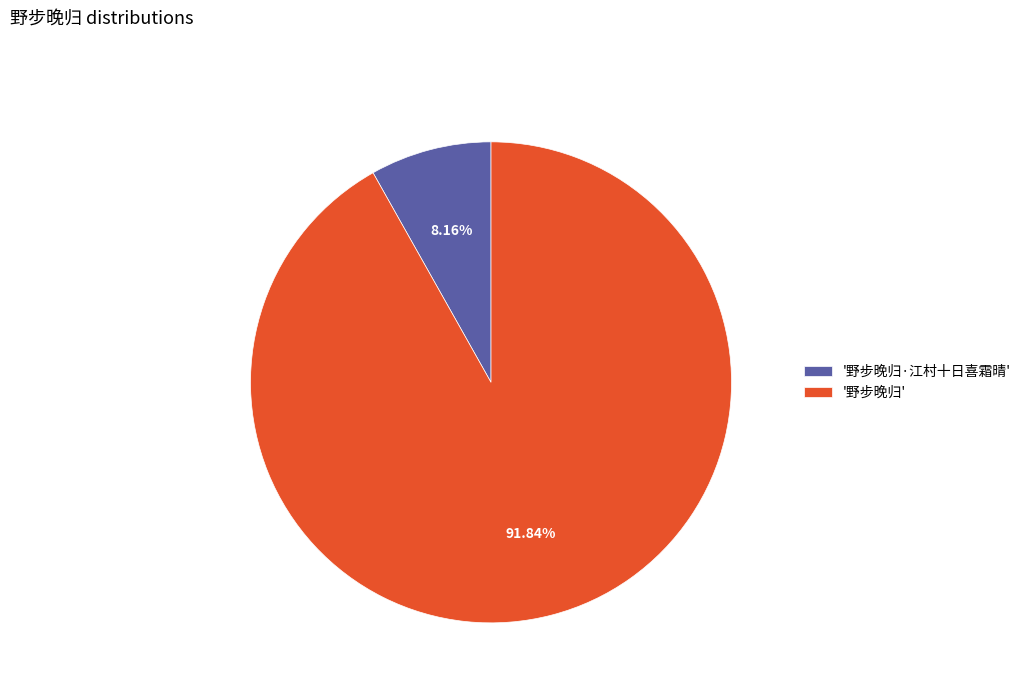

Rank the categories by value from highest to lowest.

'野步晚归', '野步晚归·江村十日喜霜晴'